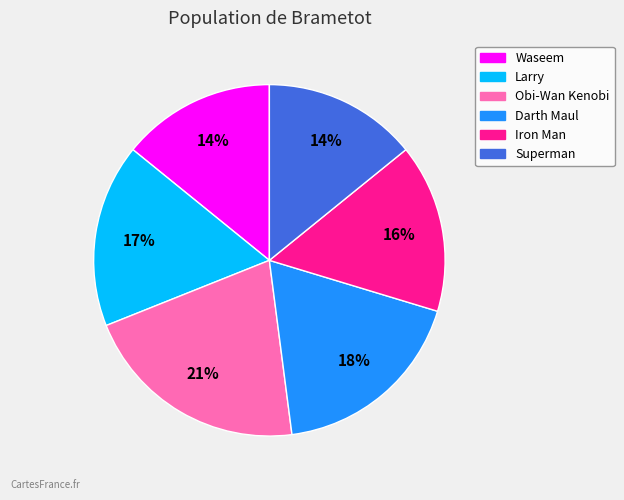

What percentage is the Obi-Wan Kenobi slice, to the nearest percent?

21%